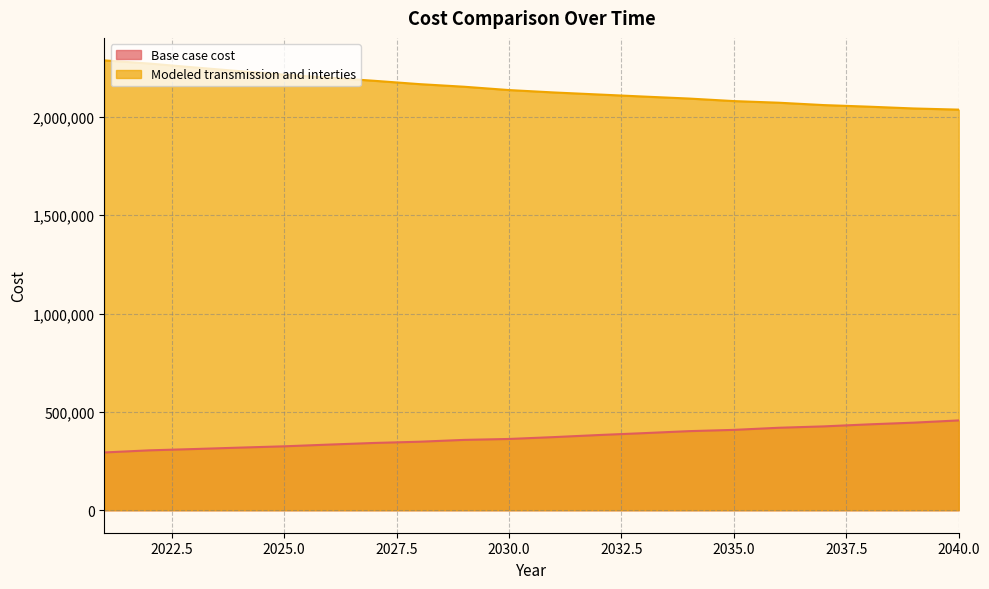

What is the difference between the maximum and minimum values in the Modeled transmission and interties series?

250424.4